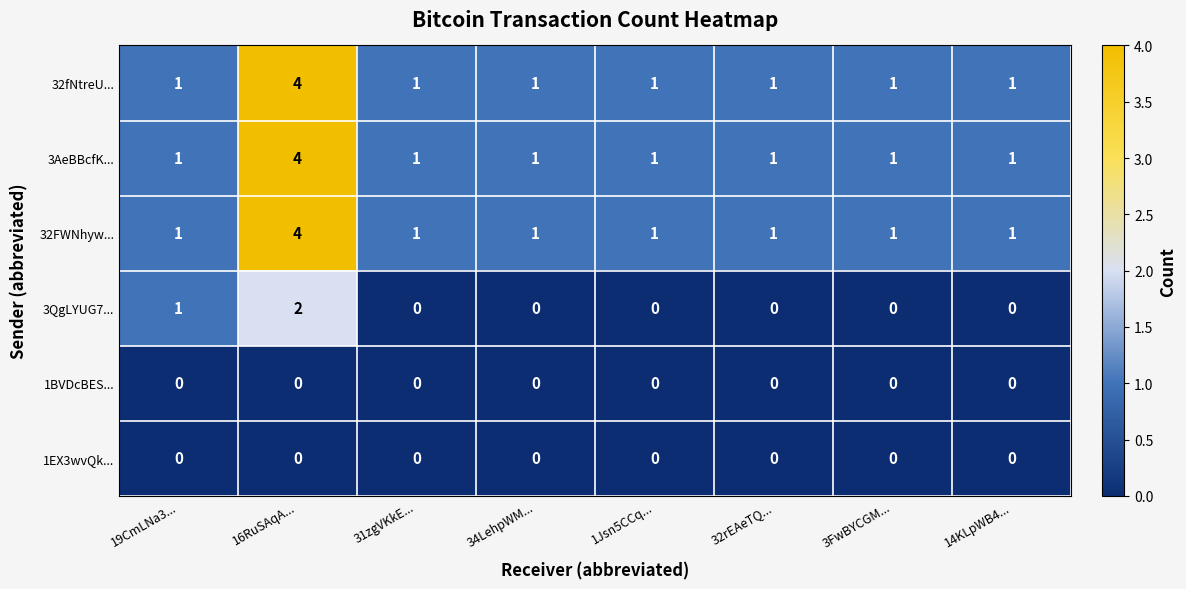

What is the total value across all series at 19CmLNa3...?

4